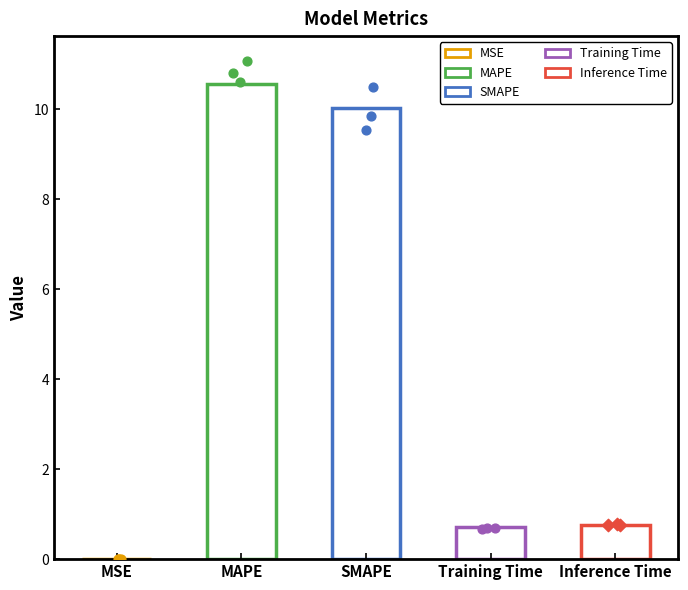

Which has a higher value, Inference Time or MSE?

Inference Time